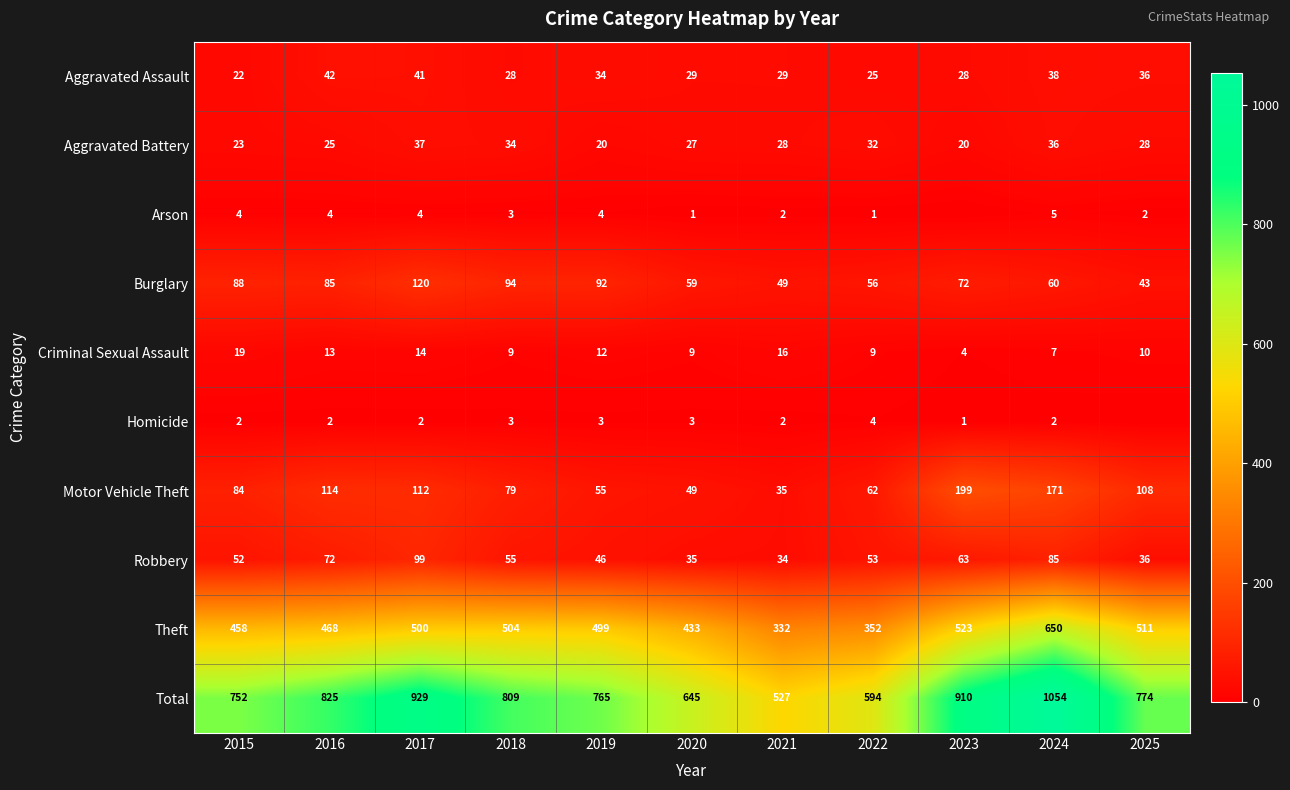

What is the sum of the Theft values at 2023 and 2016?

991